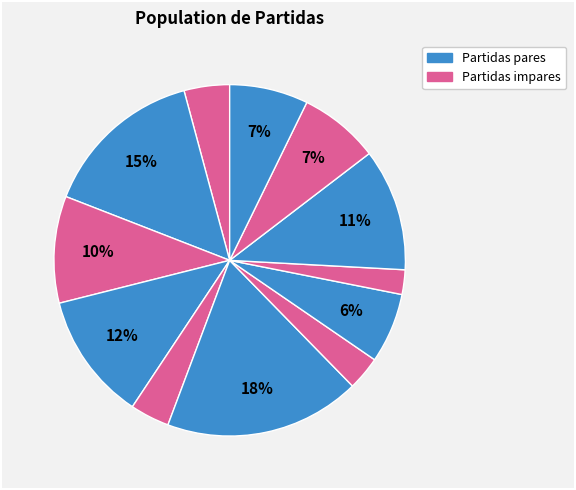

Does any single category account for the majority?

No